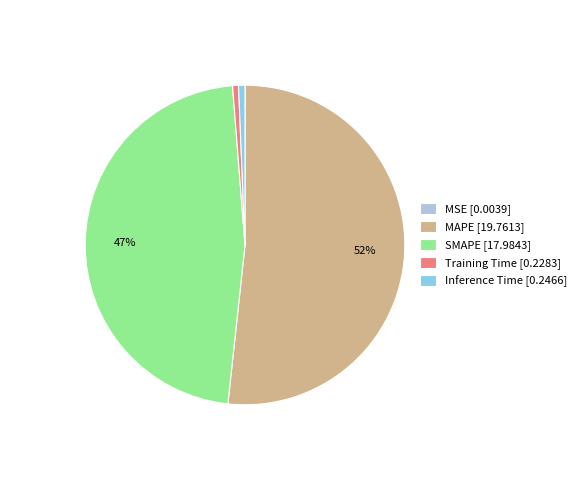

Does SMAPE [17.9843] account for over 50% of the chart?

No